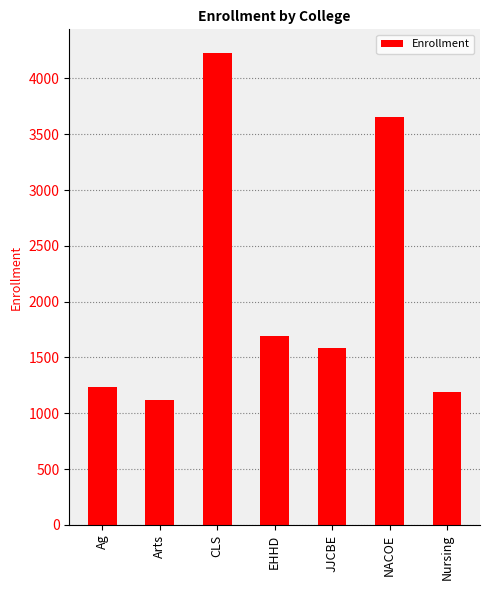

Approximately how many times larger is the value at JJCBE compared to EHHD?

0.9